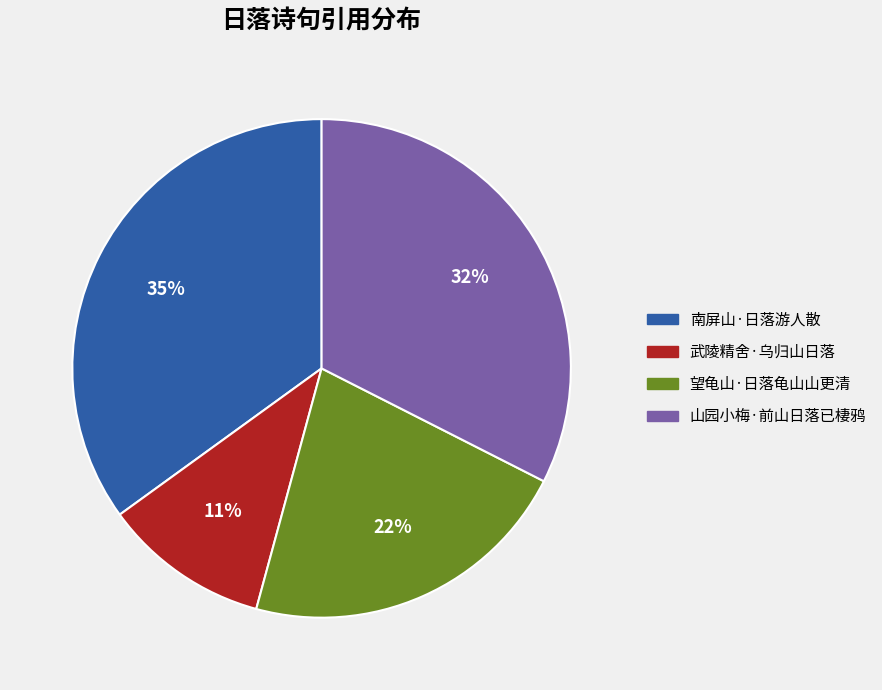

Count the number of slices in the pie.

4